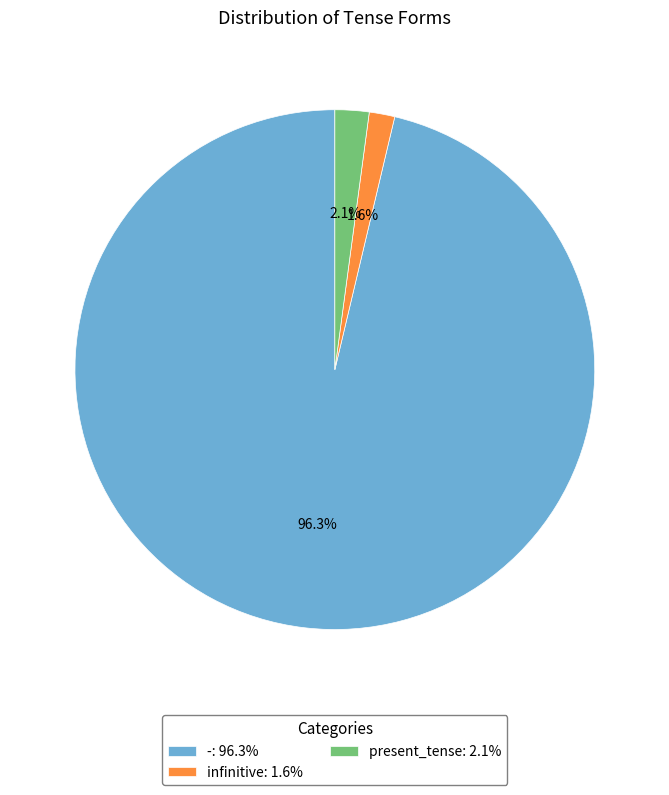

Is it true that infinitive is 2% of the pie?

True